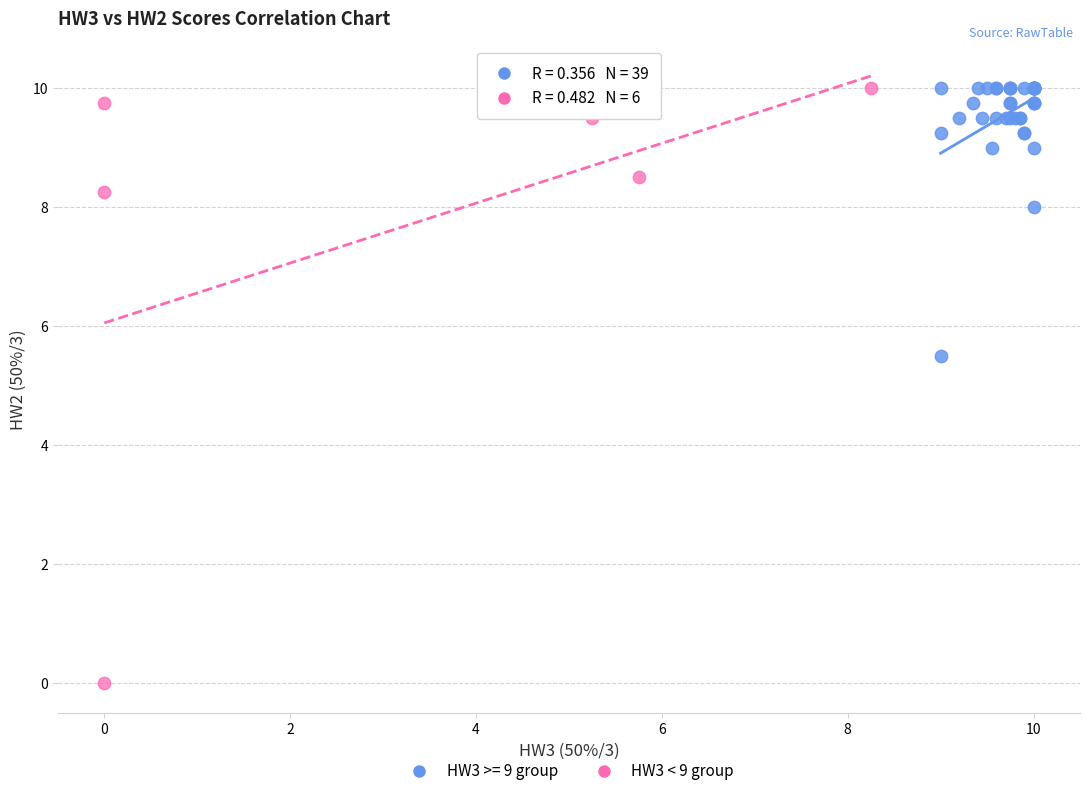

Which series has the widest spread of Y values?

HW3 < 9 group